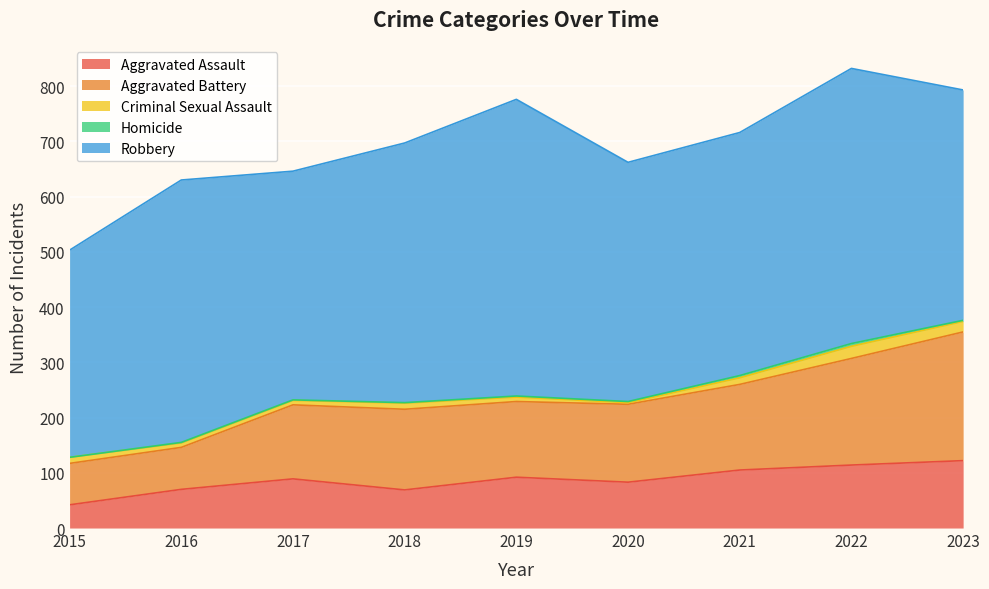

At which category does Robbery reach its first local valley?

2017